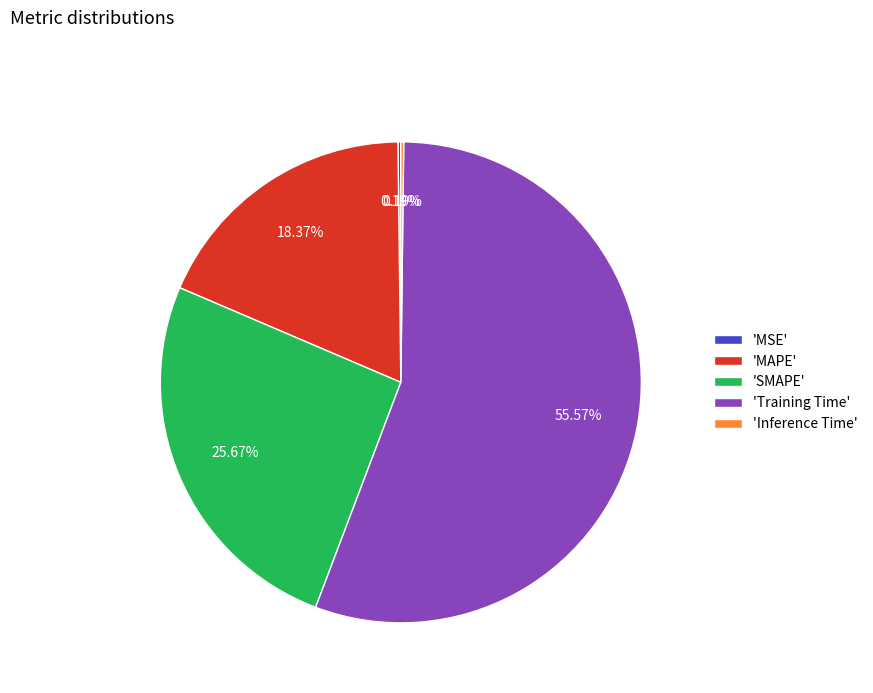

Which category accounts for the majority?

'Training Time'